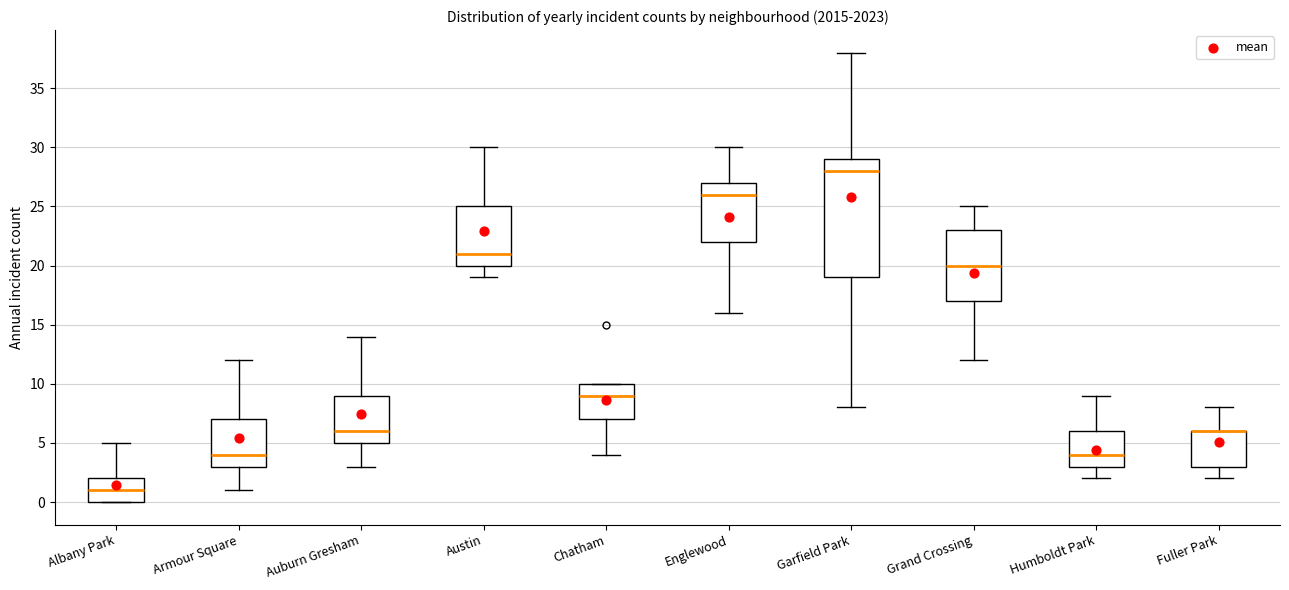

Reading left to right, transcribe this box plot: for each box, give where its median line is, the range the box spans, and where its two whiskers end, as read against the y-axis. The values are not printed on the chart, so give them approximately, as read against the axis.

Albany Park: median 1, box 0 to 2, whiskers 0 to 5
Armour Square: median 4, box 3 to 7, whiskers 1 to 12
Auburn Gresham: median 6, box 5 to 9, whiskers 3 to 14
Austin: median 21, box 20 to 25, whiskers 19 to 30
Chatham: median 9, box 7 to 10, whiskers 4 to 10
Englewood: median 26, box 22 to 27, whiskers 16 to 30
Garfield Park: median 28, box 19 to 29, whiskers 8 to 38
Grand Crossing: median 20, box 17 to 23, whiskers 12 to 25
Humboldt Park: median 4, box 3 to 6, whiskers 2 to 9
Fuller Park: median 6 (drawn on the box's upper edge), box 3 to 6, whiskers 2 to 8